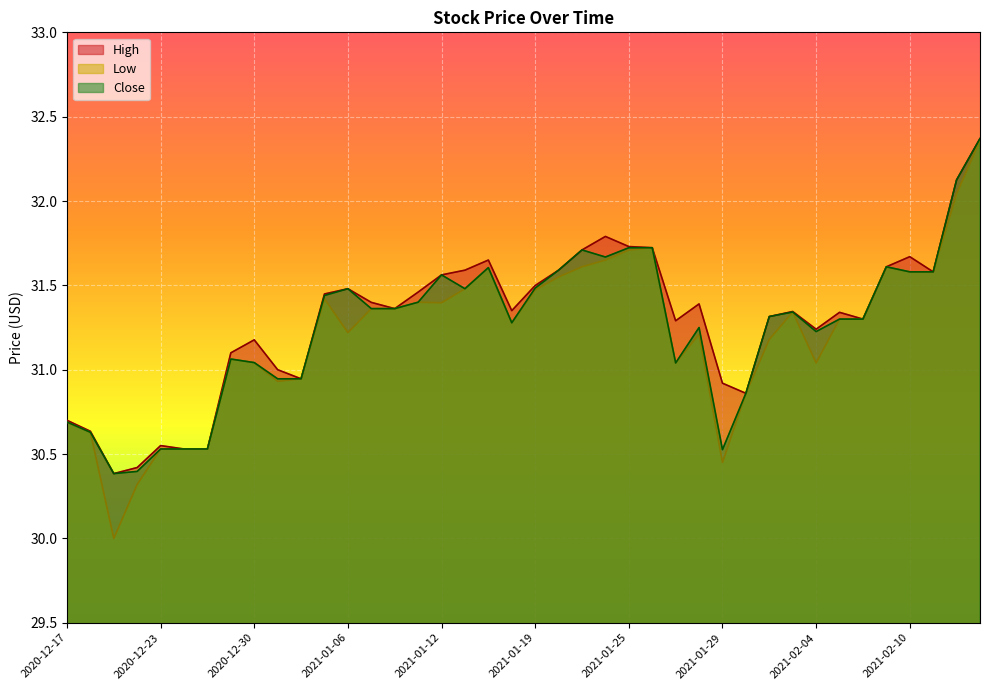

Which has a higher value, 2021-01-05 or 2021-01-07?

2021-01-05